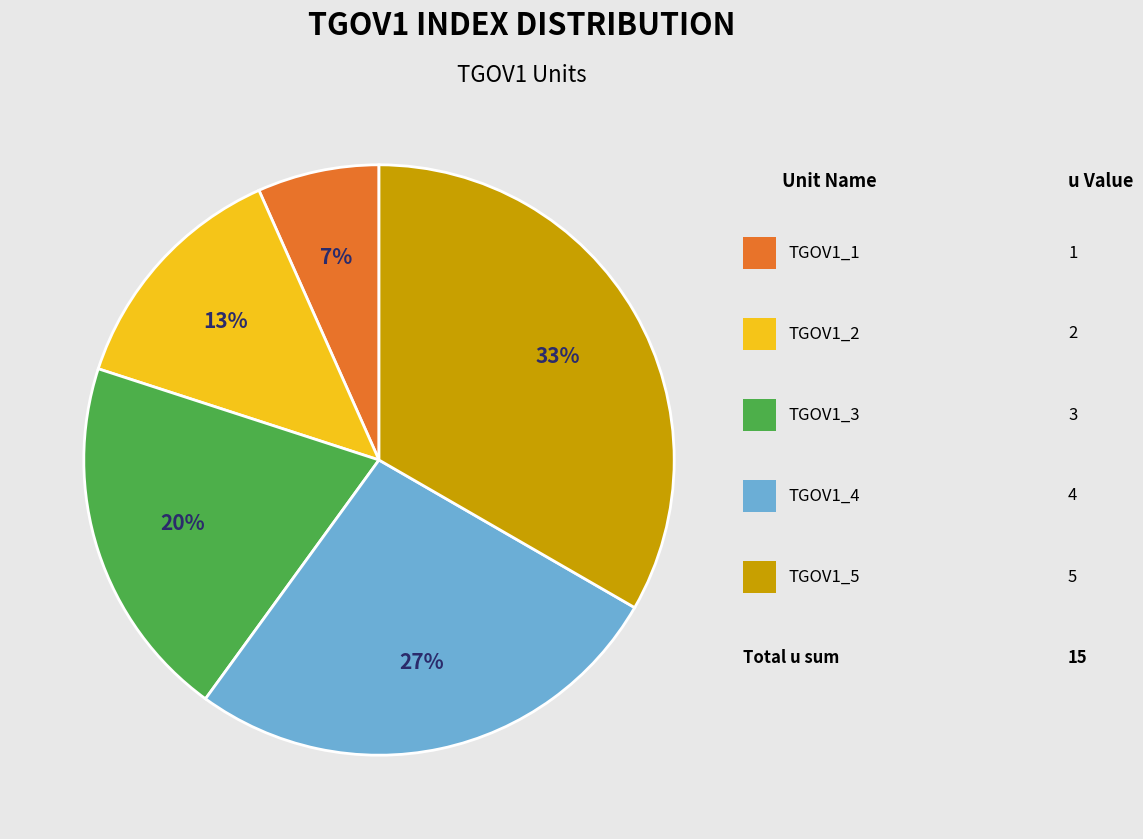

To the nearest percent, what is the average slice percentage?

20%